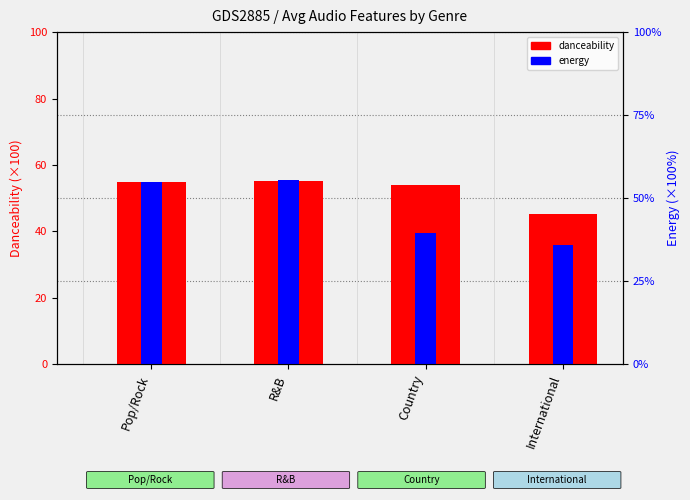

Rank the series by their maximum value, from highest to lowest.

energy, danceability